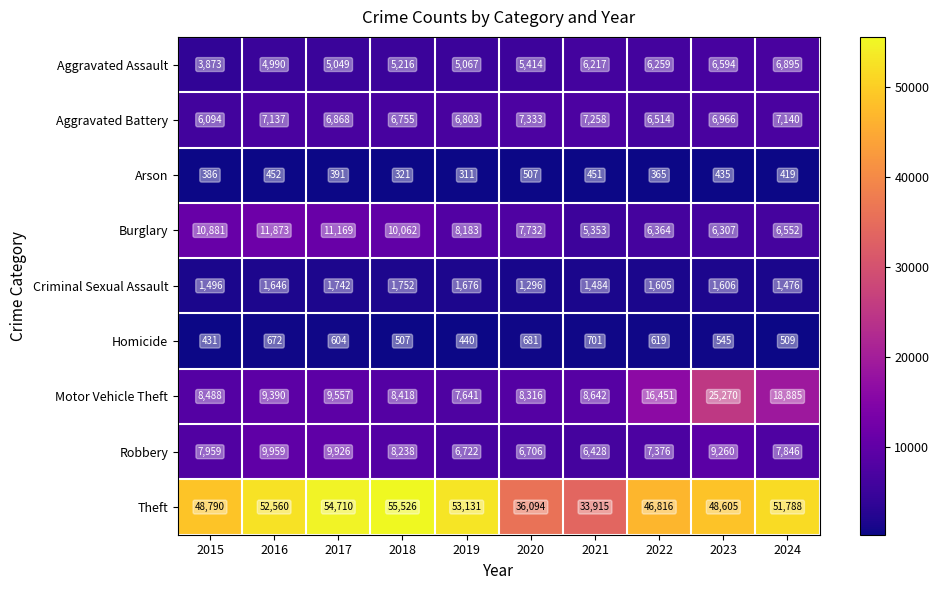

What is the difference between the maximum and second lowest values in the Arson series?

186